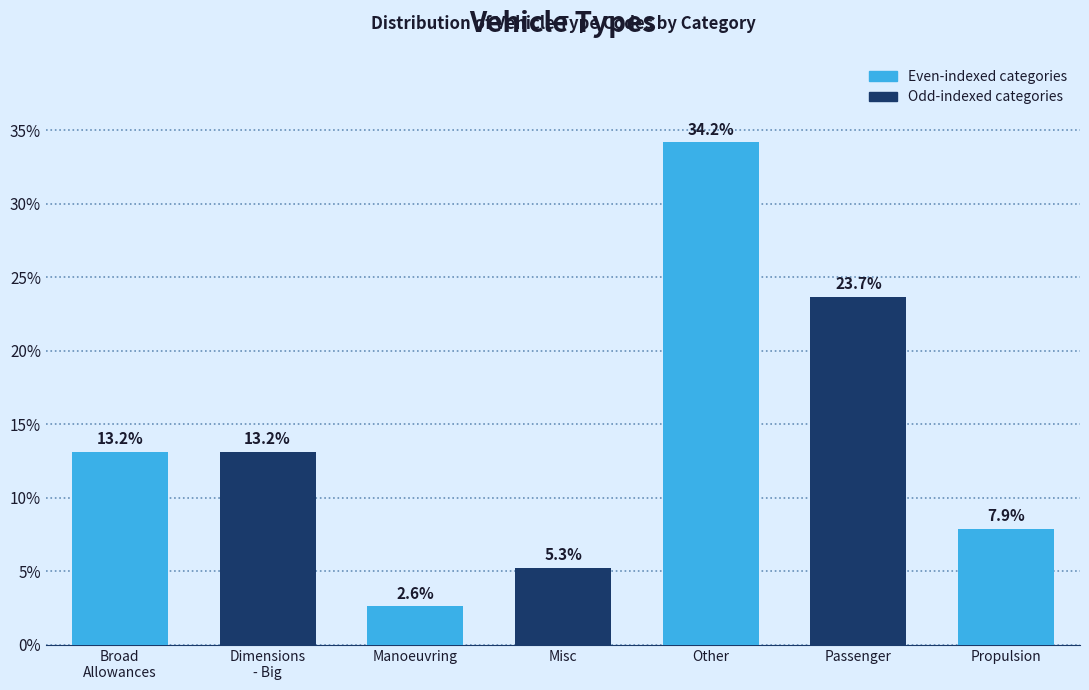

Reading left to right, extract all data points from this chart.

13.2	13.2	2.6	5.3	34.2	23.7	7.9